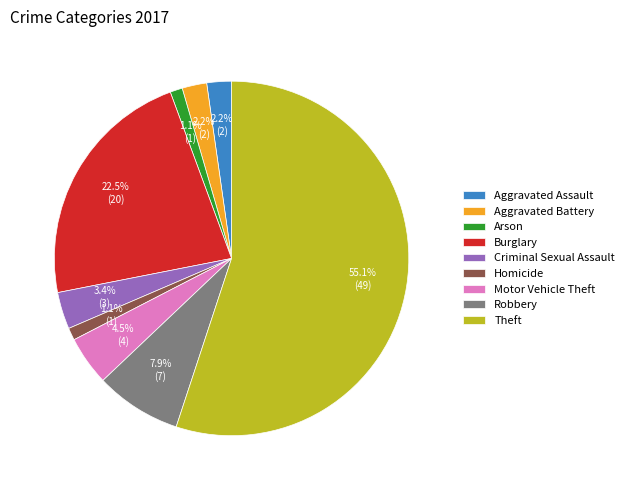

Combined, what portion of the pie is Homicide and Theft?

56.2%